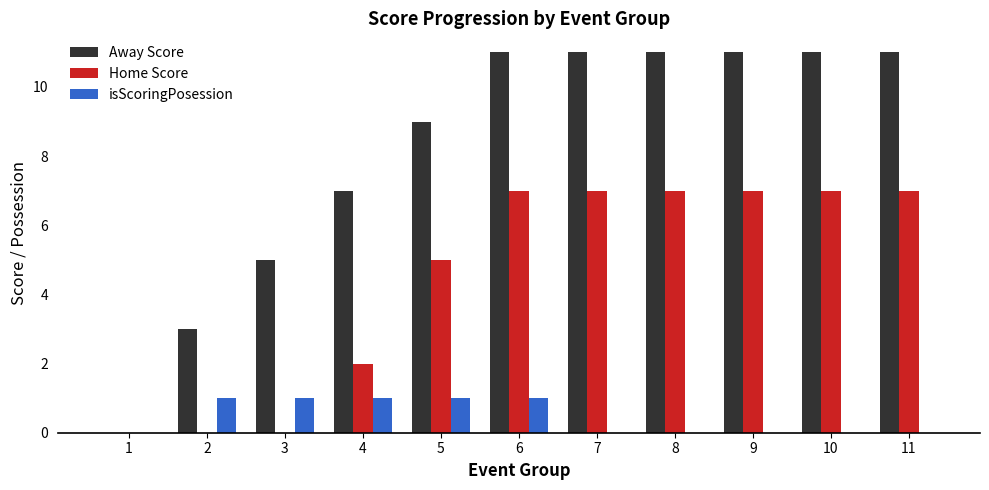

At which category is the sum across all series the highest?

6